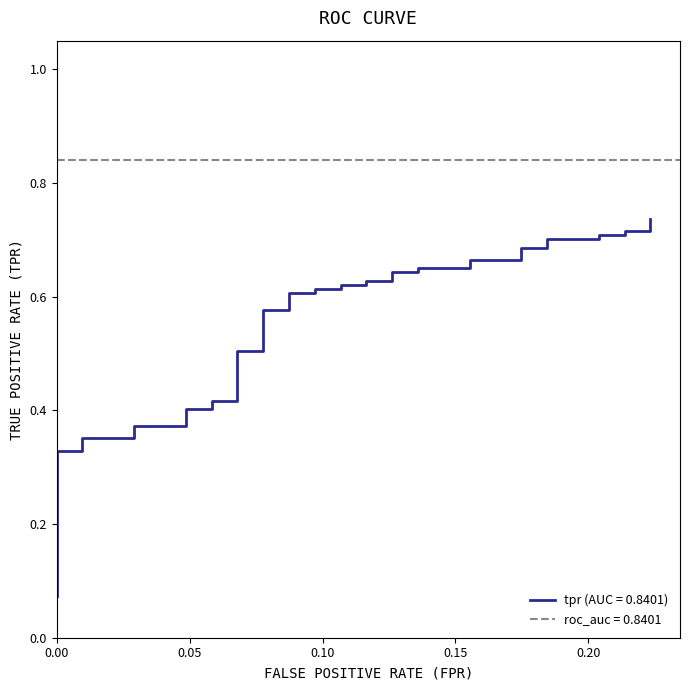

Reading right to left, transcribe all the data shown in this chart.

0.2233009708737864=0.7	0.2233009708737864=0.7	0.2135922330097087=0.7	0.2135922330097087=0.7	0.2038834951456311=0.7	0.2038834951456311=0.7	0.1844660194174757=0.7	0.1844660194174757=0.7	0.1747572815533981=0.7	0.1747572815533981=0.7	0.1553398058252427=0.7	0.1553398058252427=0.6	0.1359223300970874=0.6	0.1359223300970874=0.6	0.1262135922330097=0.6	0.1262135922330097=0.6	0.116504854368932=0.6	0.116504854368932=0.6	0.1067961165048544=0.6	0.1067961165048544=0.6	0.0970873786407767=0.6	0.0970873786407767=0.6	0.08737864077669903=0.6	0.08737864077669903=0.6	0.07766990291262135=0.6	0.07766990291262135=0.5	0.06796116504854369=0.5	0.06796116504854369=0.4	0.05825242718446602=0.4	0.05825242718446602=0.4	0.04854368932038835=0.4	0.04854368932038835=0.4	0.02912621359223301=0.4	0.02912621359223301=0.4	0.009708737864077669=0.4	0.009708737864077669=0.3	0=0.3	0=0.1	0=0.1	0=0.1